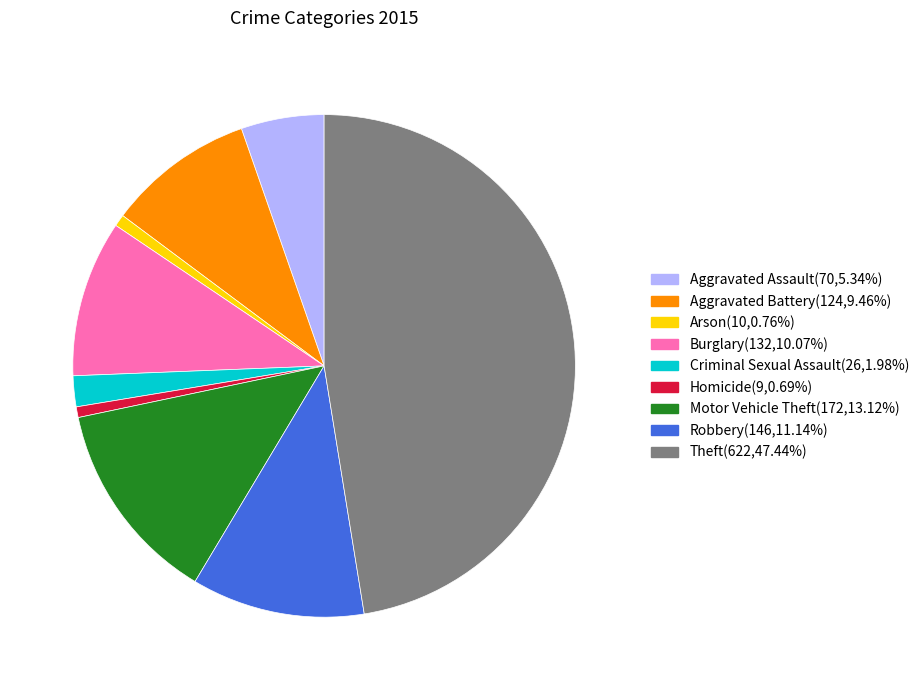

Count the number of slices in the pie.

9